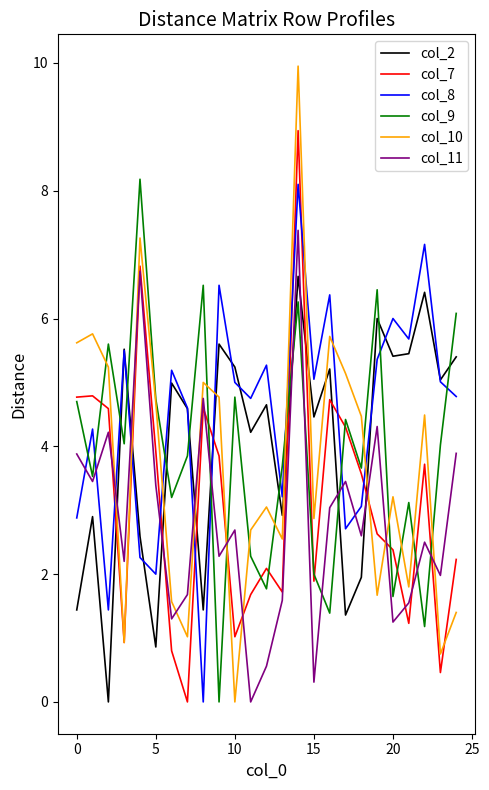

Which series has the largest total across all categories?

col_8